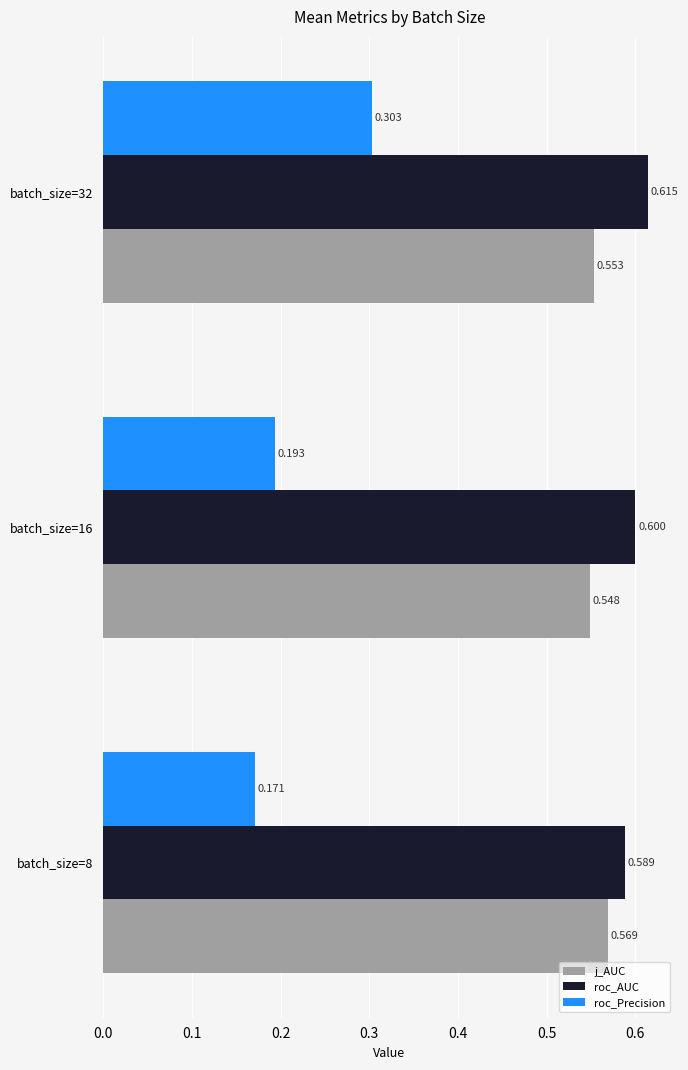

Rank the series at batch_size=16 from highest to lowest value.

roc_AUC, j_AUC, roc_Precision